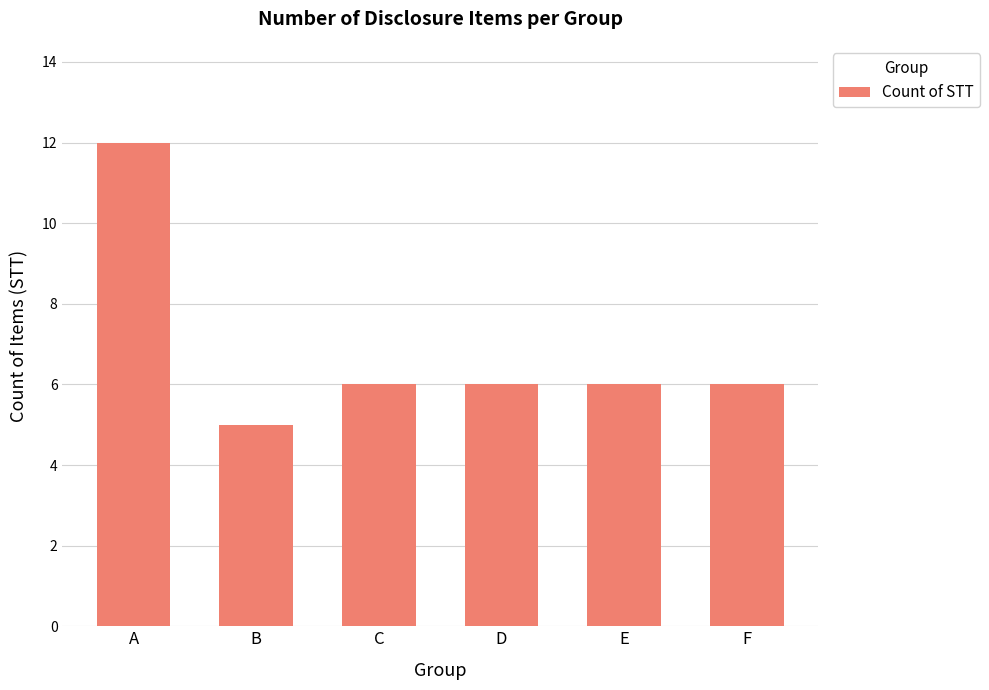

Approximately how many times larger is the value at A compared to C?

2.0